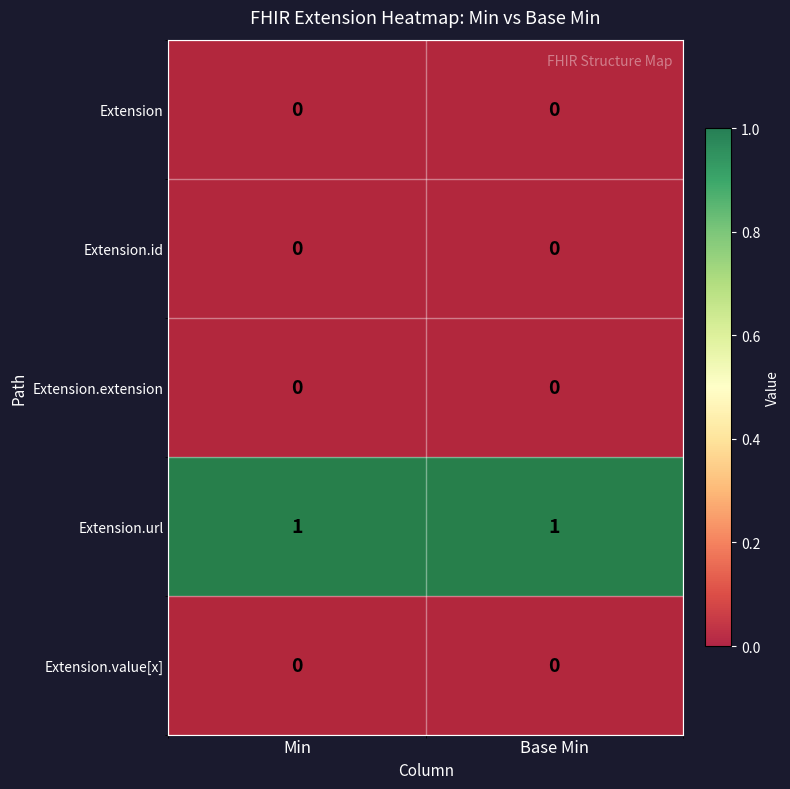

Is the value of Extension.url at Base Min greater than the value of Extension.extension at Base Min?

Yes